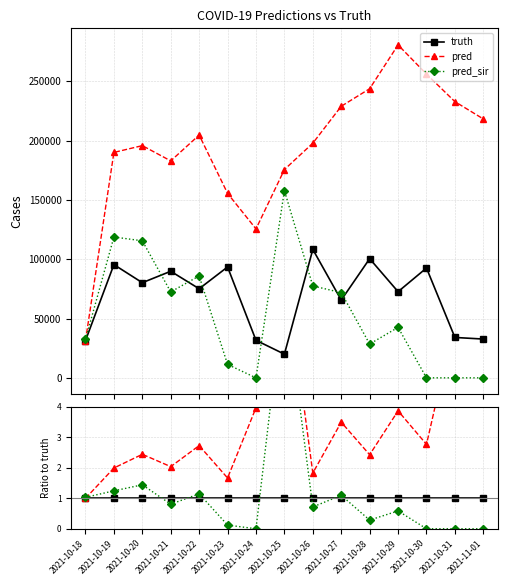

True or false: truth has more than 1 interior local peaks.

False